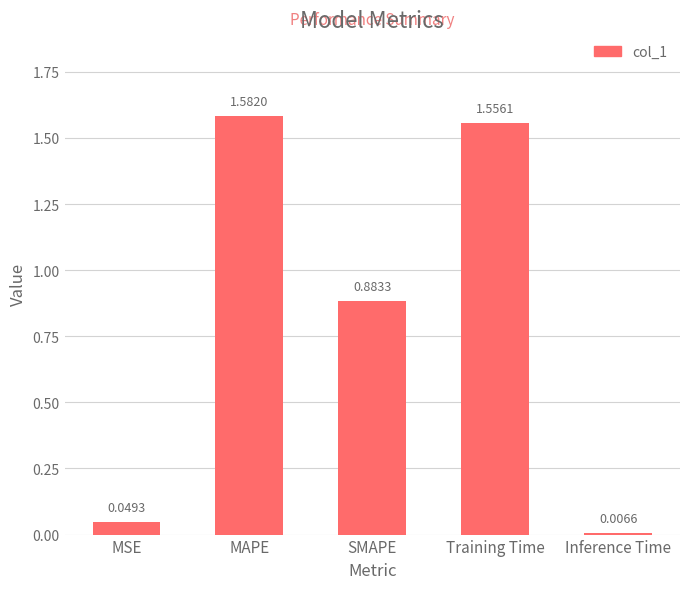

How many bars are there in total?

5